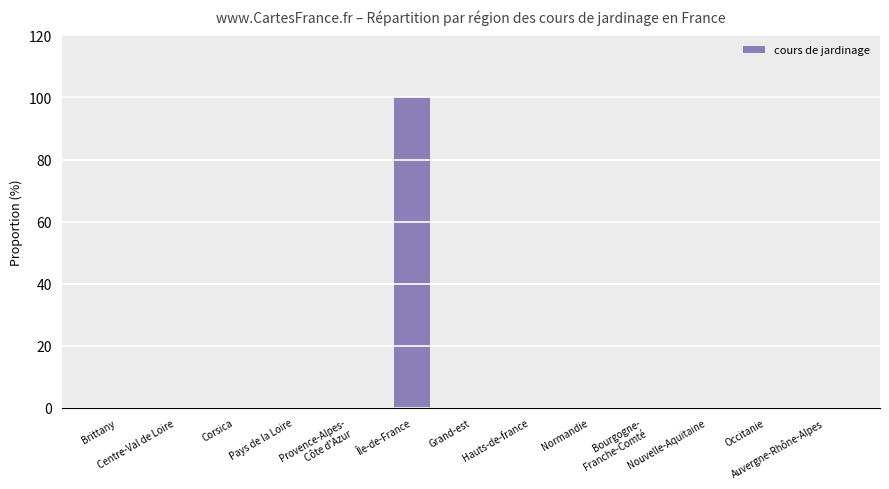

Reading left to right, list all the values displayed in this chart.

Brittany=0	Centre-Val de Loire=0	Corsica=0	Pays de la Loire=0	Provence-Alpes-
Côte d'Azur=0	Île-de-France=100	Grand-est=0	Hauts-de-france=0	Normandie=0	Bourgogne-
Franche-Comté=0	Nouvelle-Aquitaine=0	Occitanie=0	Auvergne-Rhône-Alpes=0